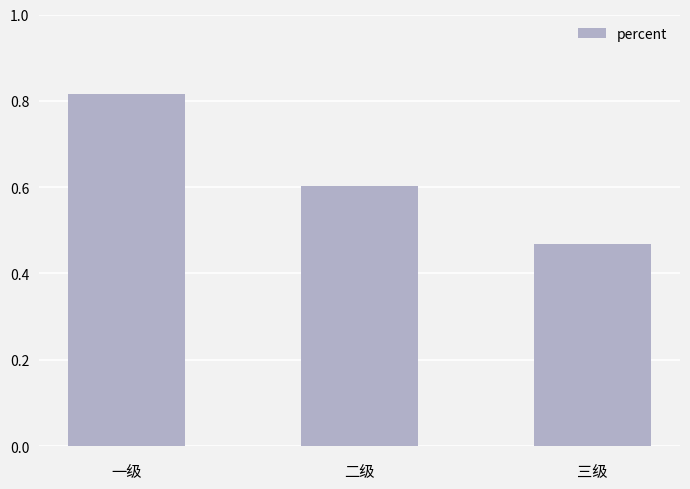

At which label is the value closest to 0?

三级